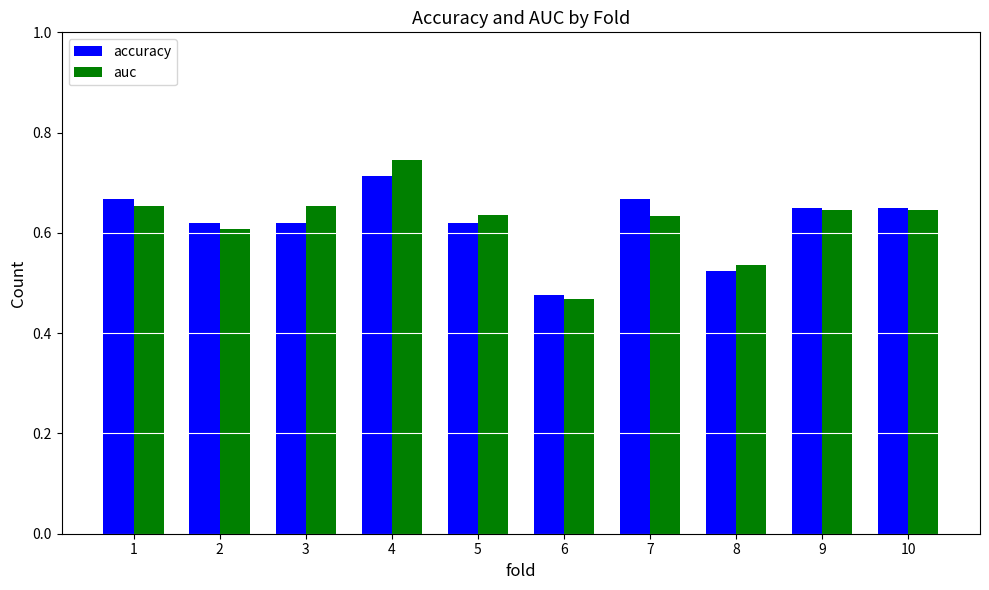

At which category is the sum across all series the highest?

4